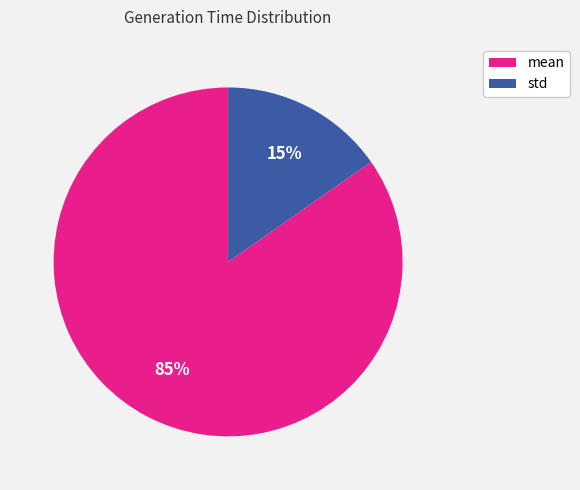

Is mean the majority of the pie?

Yes